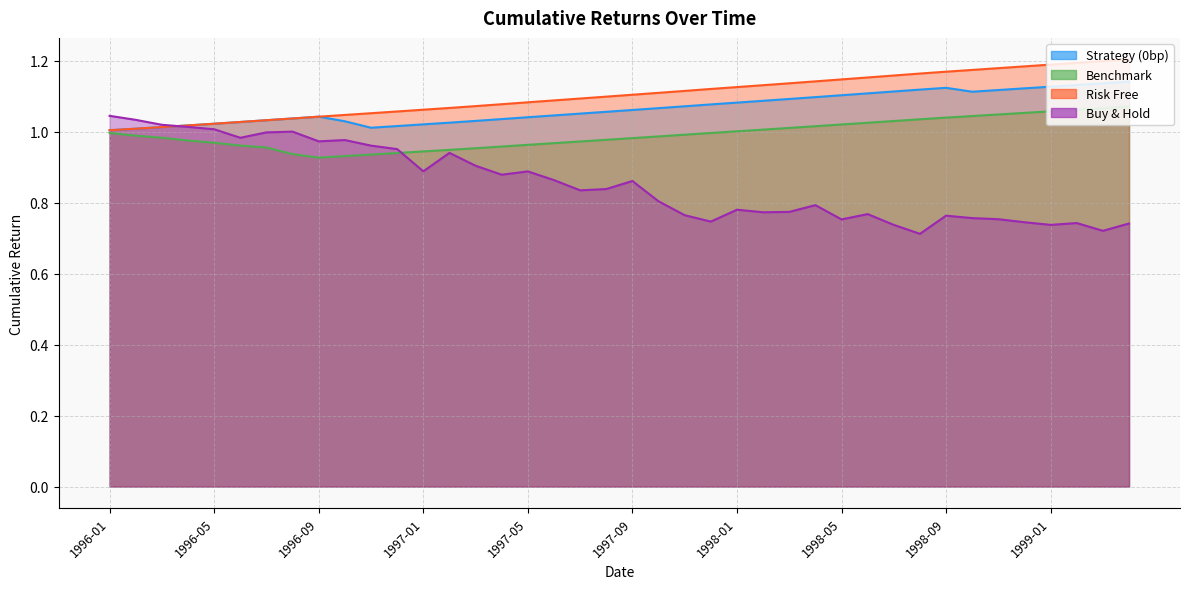

What is the value of the cumulative_strategy_0bp point at the 18th from the left?

1.0